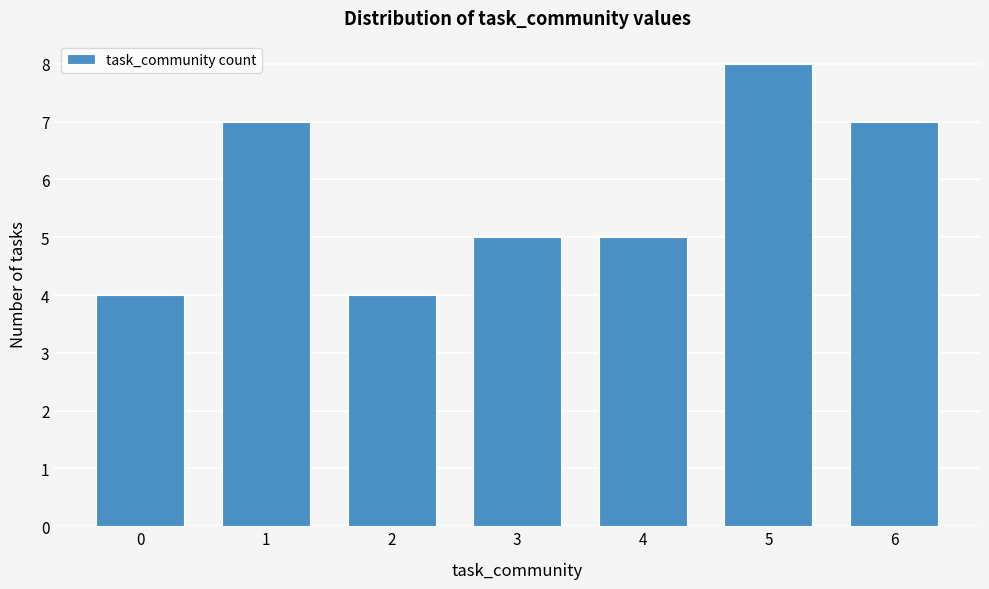

Reading left to right, transcribe all the data shown in this chart.

0=4	1=7	2=4	3=5	4=5	5=8	6=7